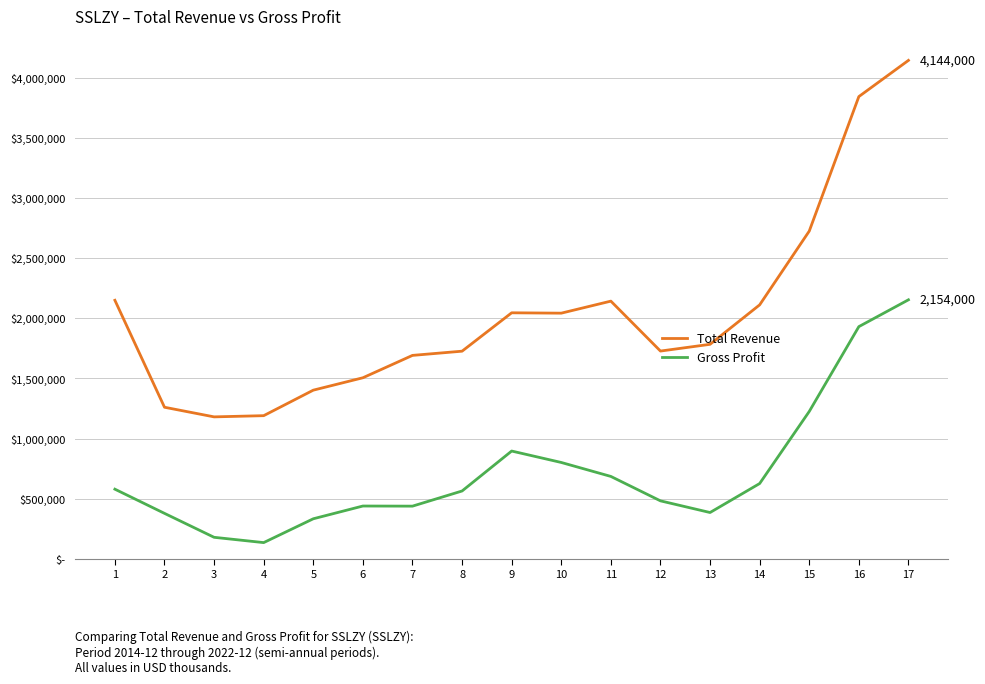

Is this an area chart (filled region under the line)?

No